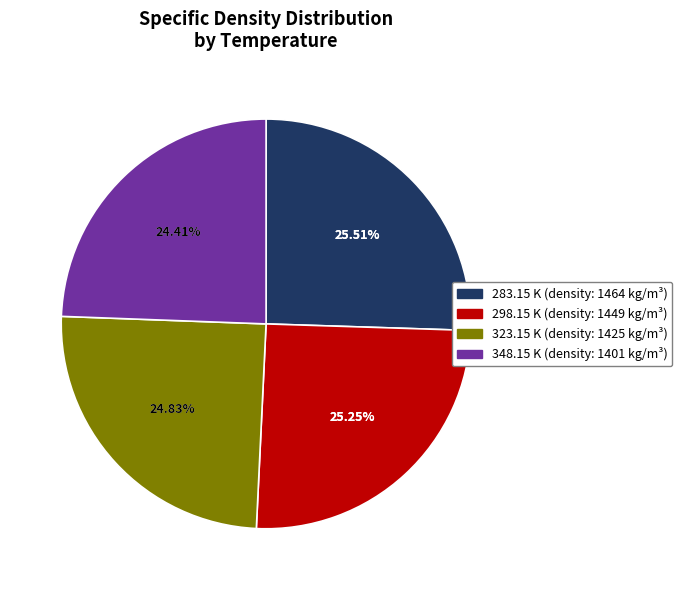

Does any single category account for the majority?

No